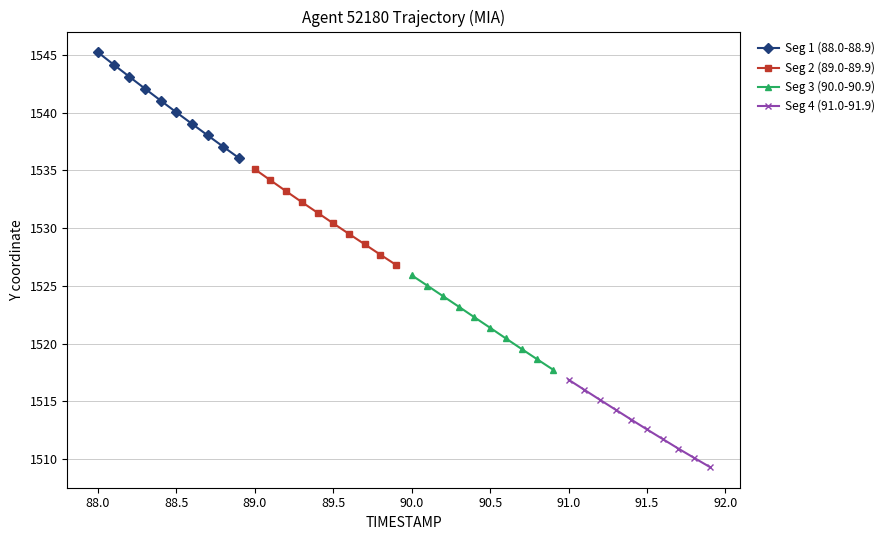

How many data points does each series have?

10